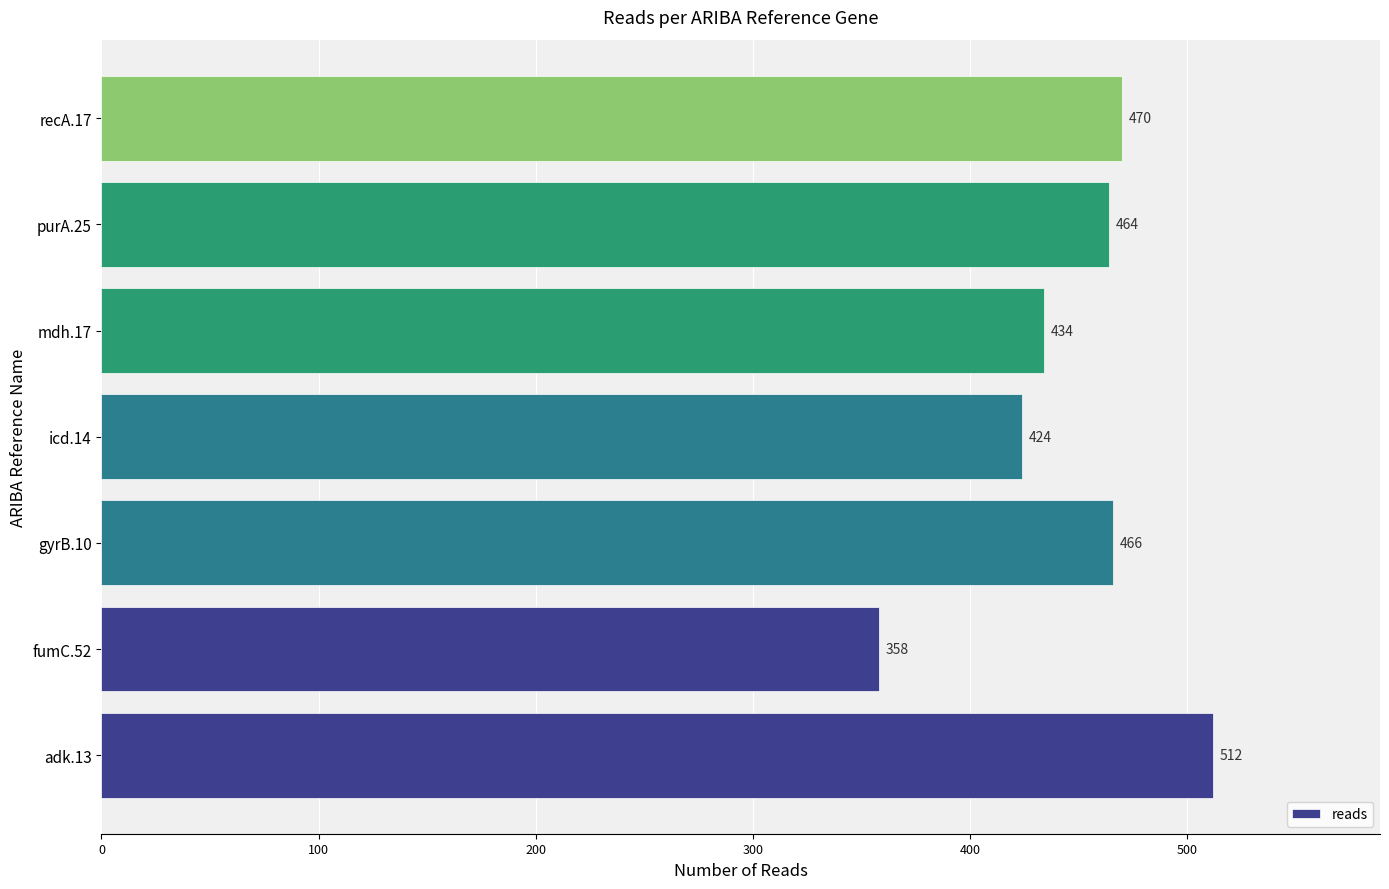

What is the change in value from adk.13 to icd.14?

-88